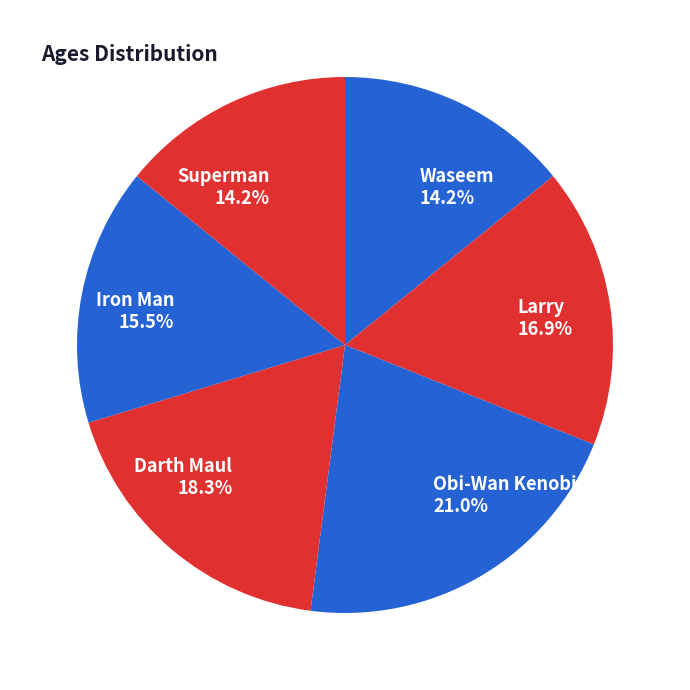

Is there a majority slice in this chart?

No